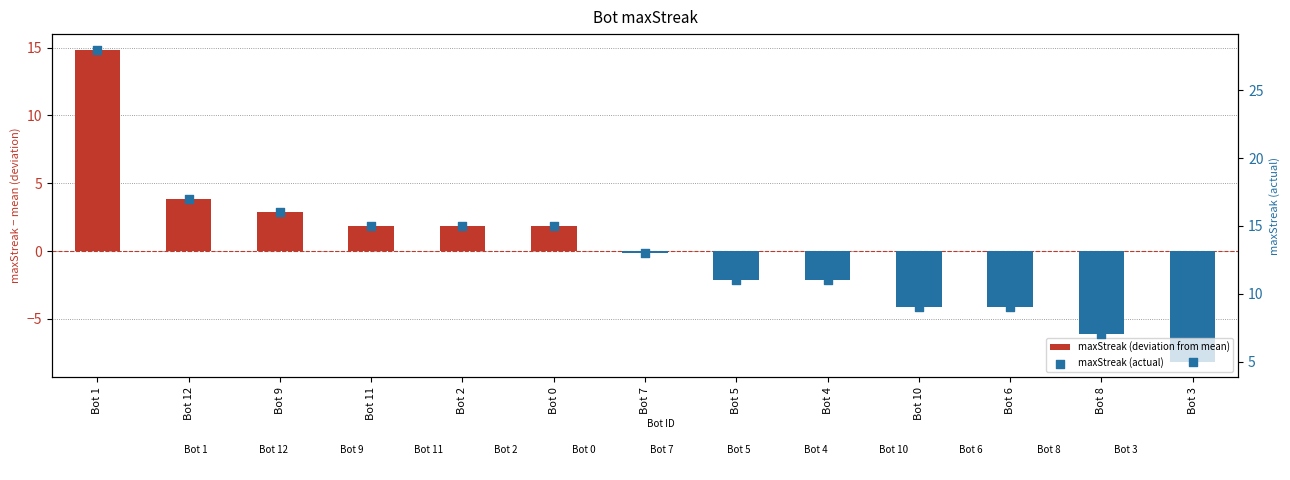

Which series has the largest total across all categories?

maxStreak (actual)